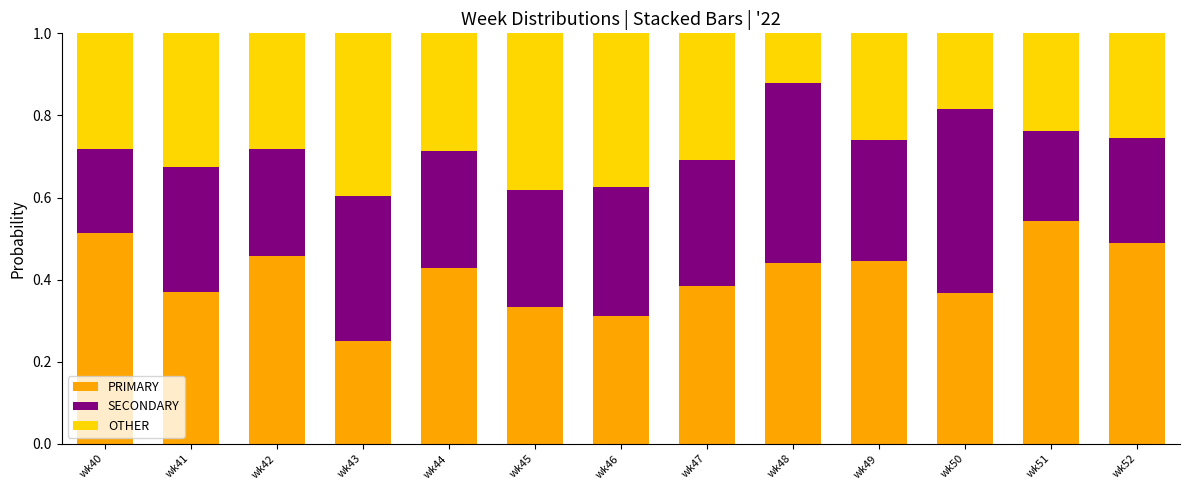

What is the total value across all series at wk41?

1.0